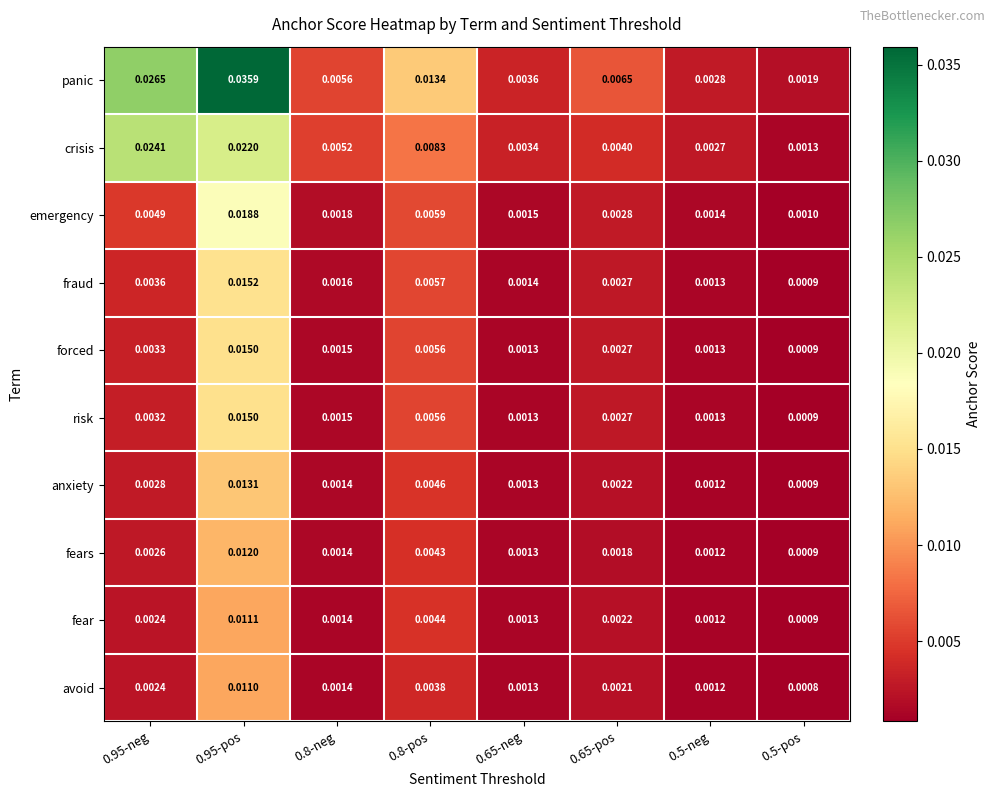

Which series has the largest range (max minus min)?

panic